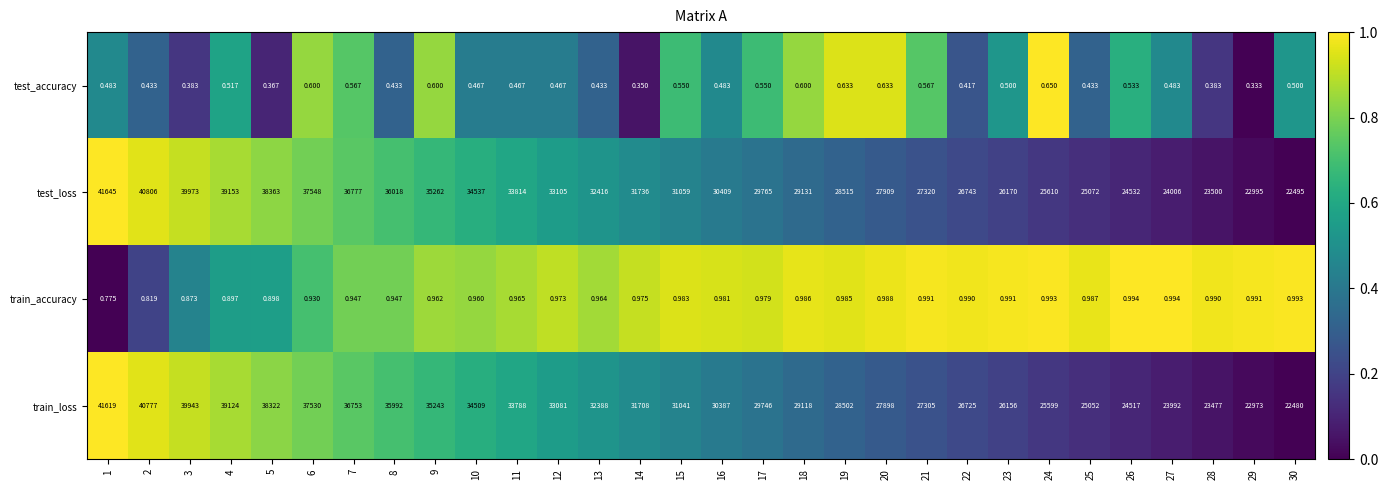

Rank the series by their maximum value, from lowest to highest.

test_accuracy, train_accuracy, train_loss, test_loss